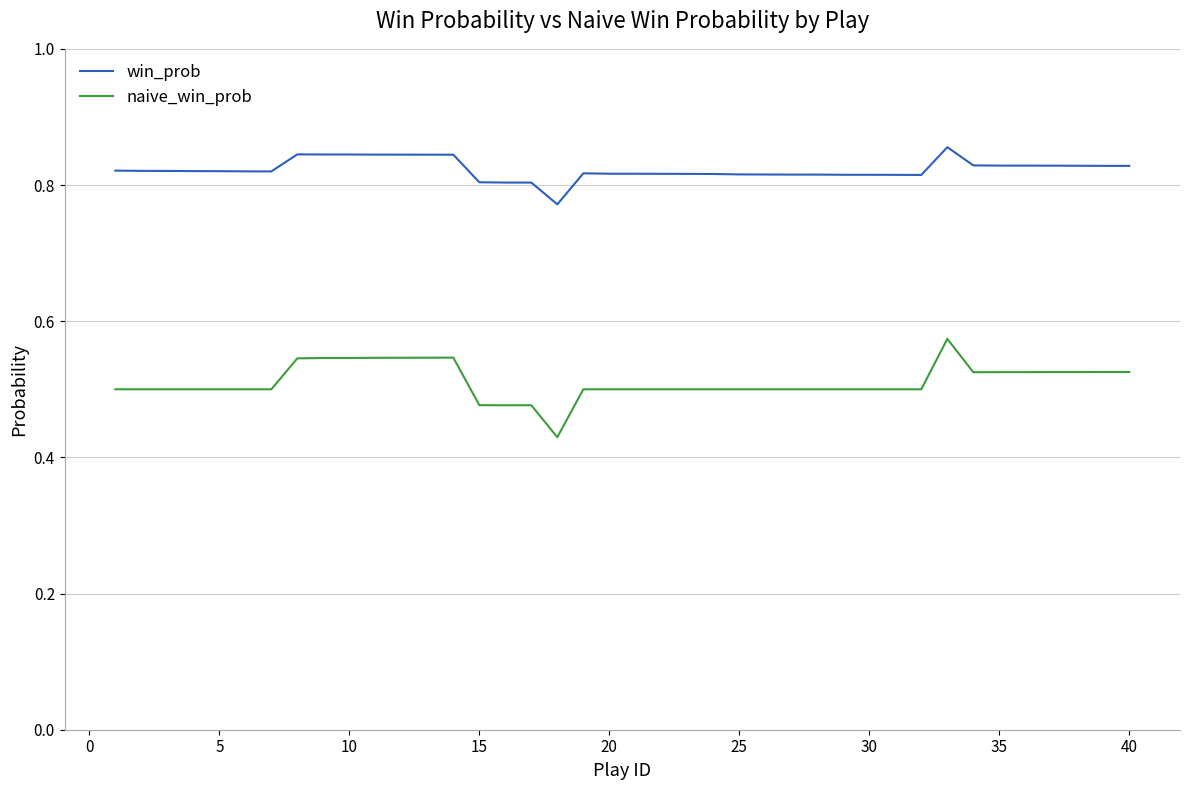

Which series has the largest total across all categories?

win_prob